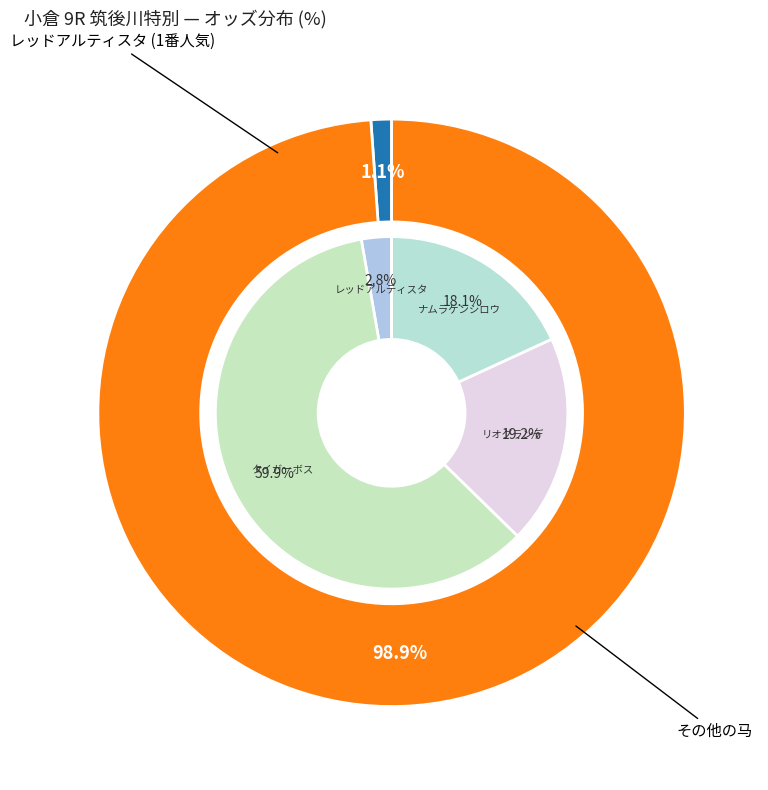

The 1 slice represents 35% of the pie. True or false?

False